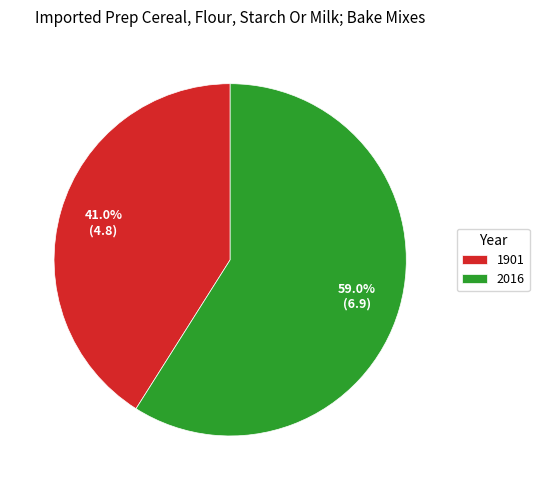

Count the number of slices in the pie.

2